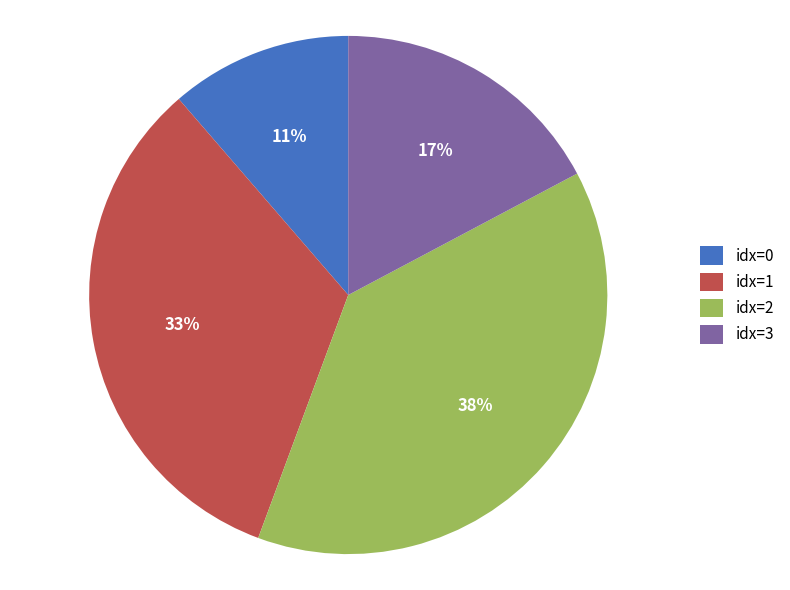

Which category has the biggest portion of the pie?

idx=2